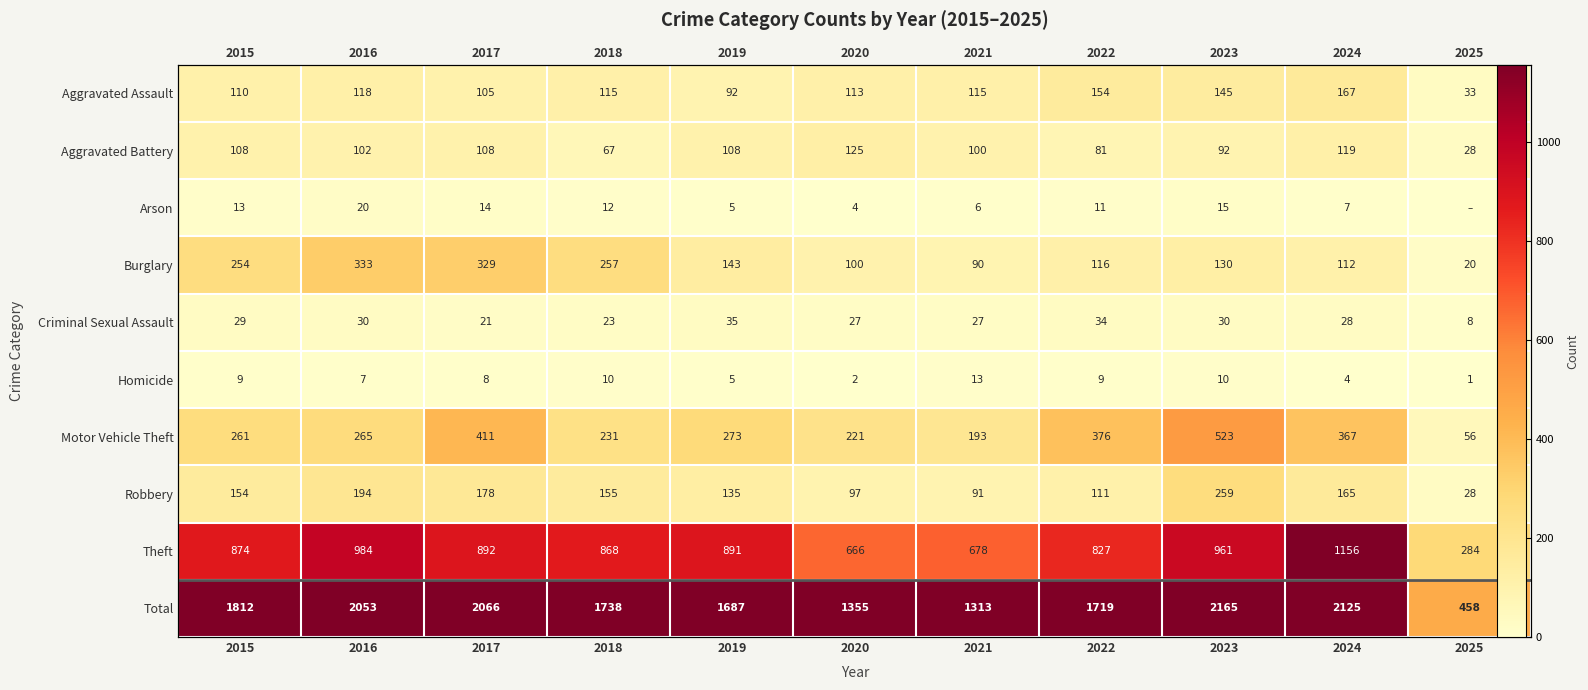

Between 2017 and 2022, which series saw the biggest shift?

Total